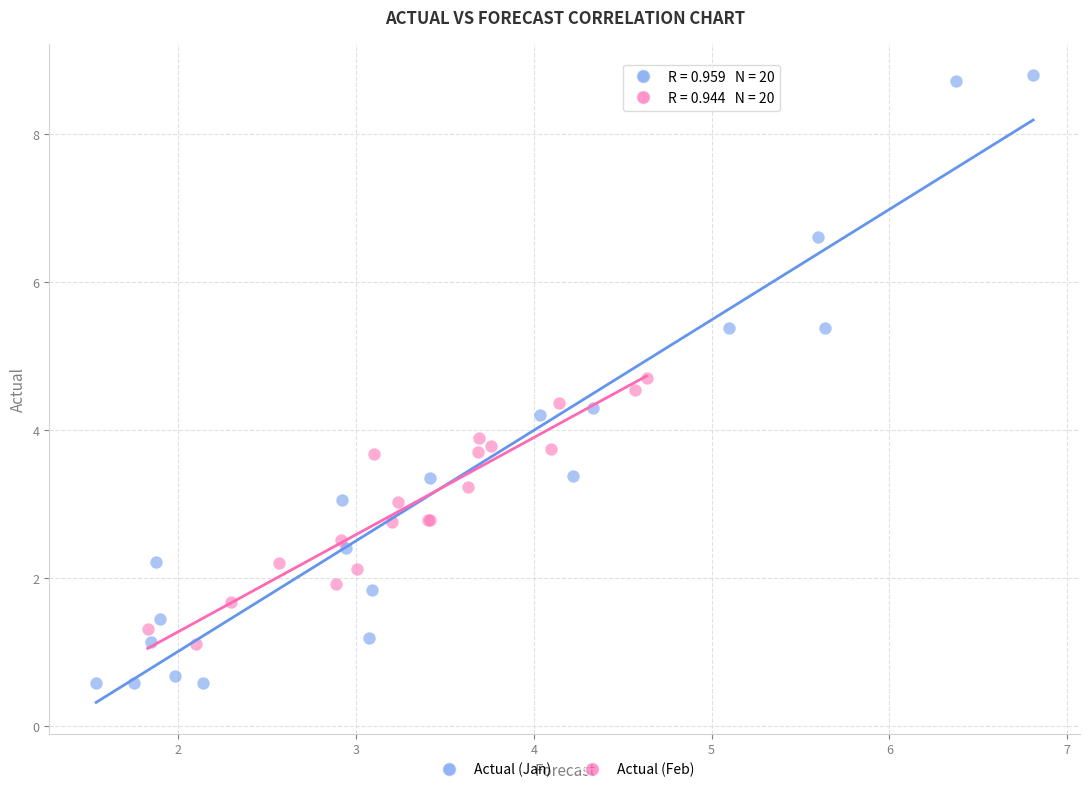

Which series contains the lowest Y value?

Actual (Jan)